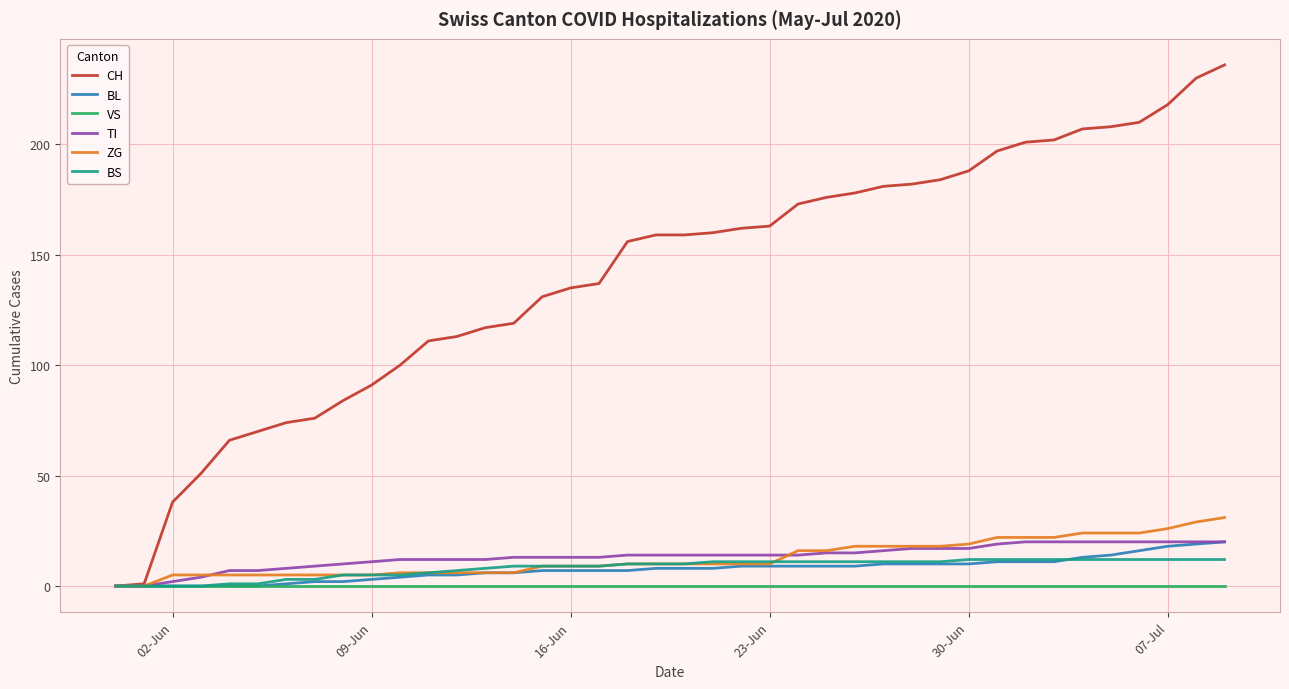

Which series has the largest total across all categories?

CH